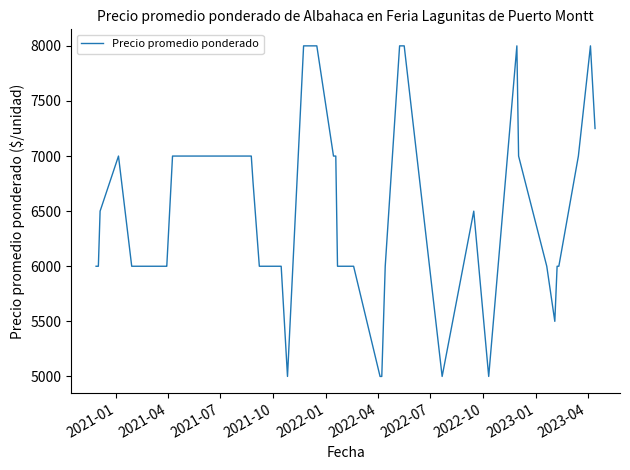

What is the difference between the maximum and minimum values?

3000